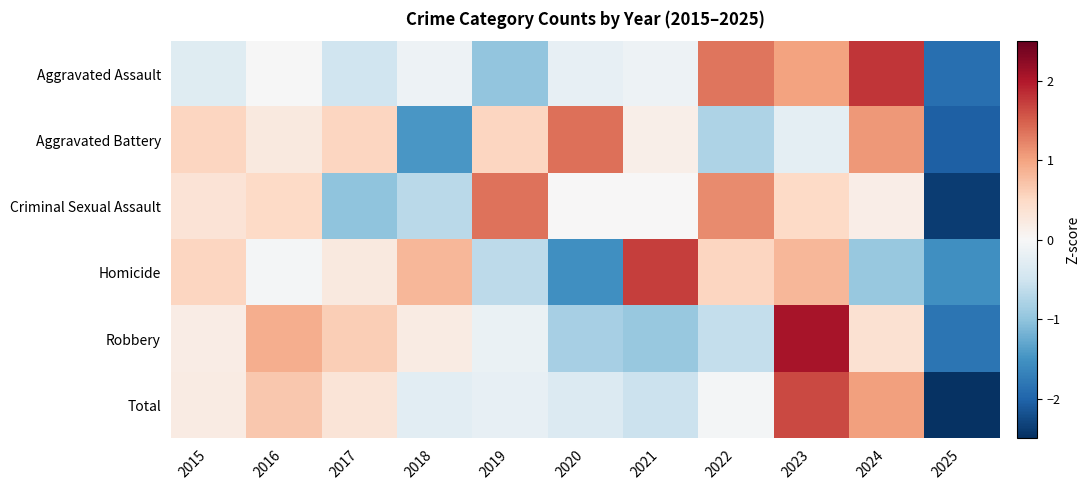

Count the number of categories in the chart.

11